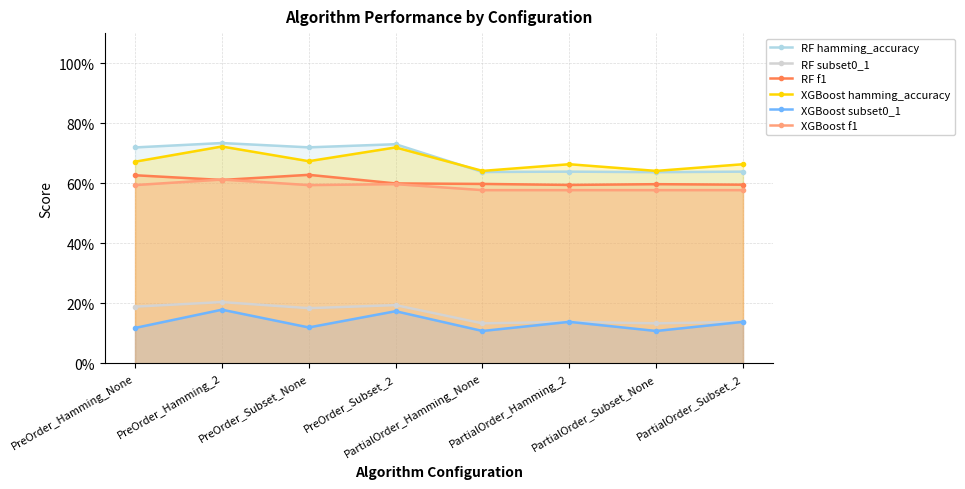

What are all the series names shown in the legend?

RF hamming_accuracy, RF subset0_1, RF f1, XGBoost hamming_accuracy, XGBoost subset0_1, XGBoost f1